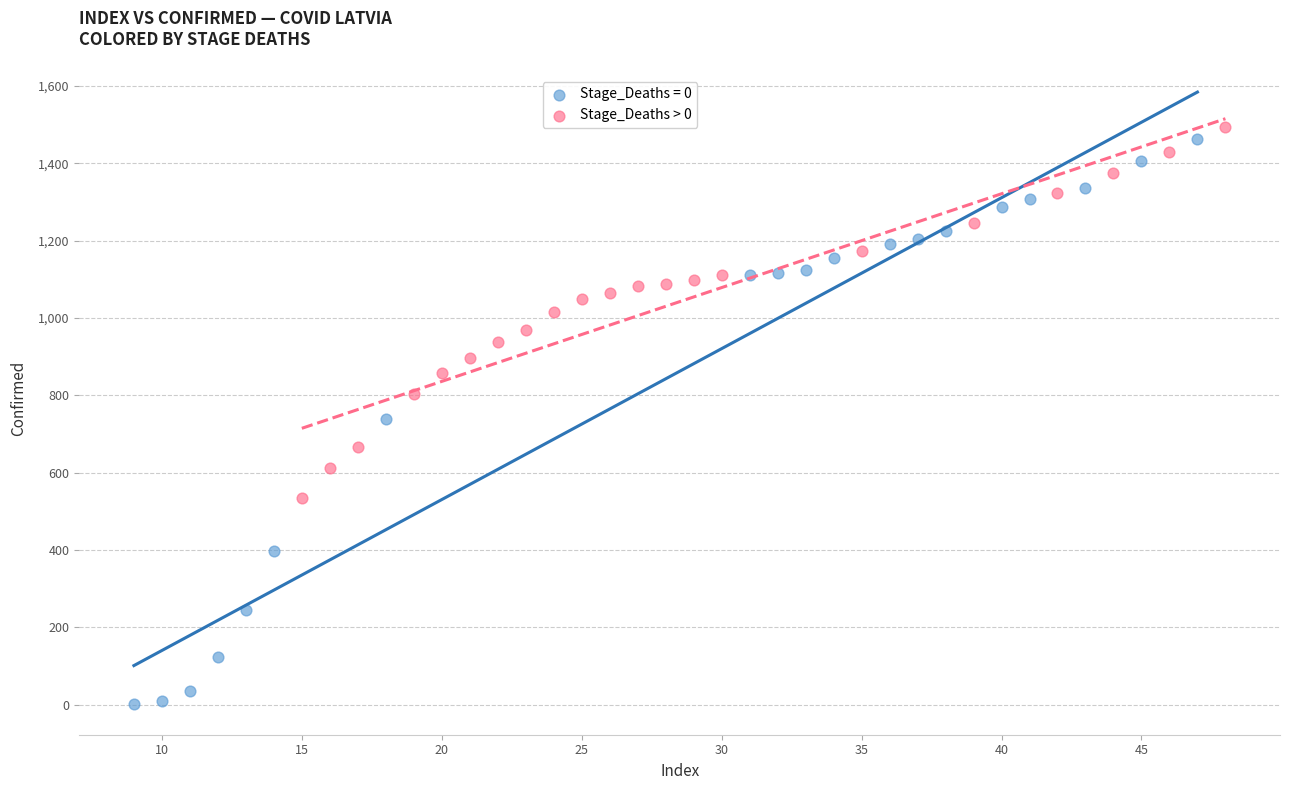

Which series contains the lowest Y value?

Stage_Deaths = 0